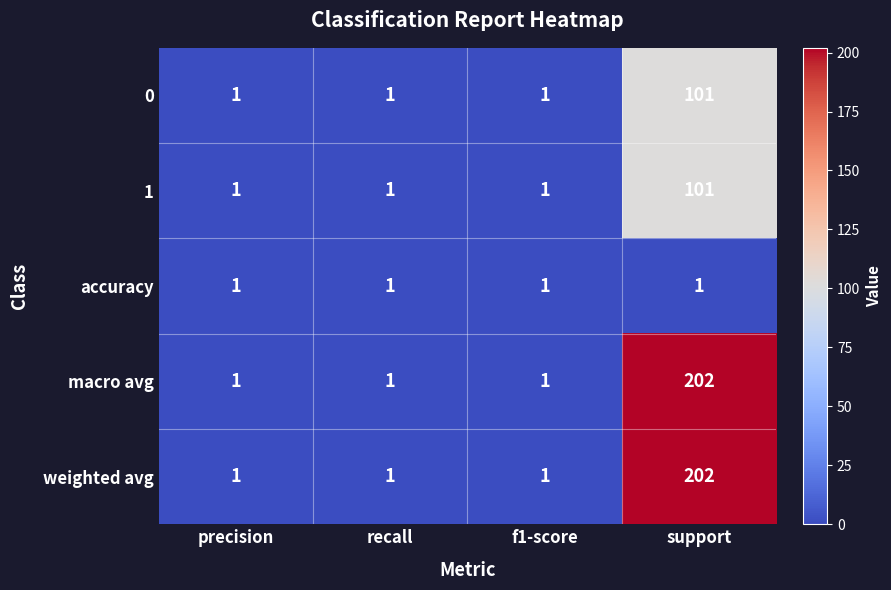

What is the maximum value for macro avg?

202